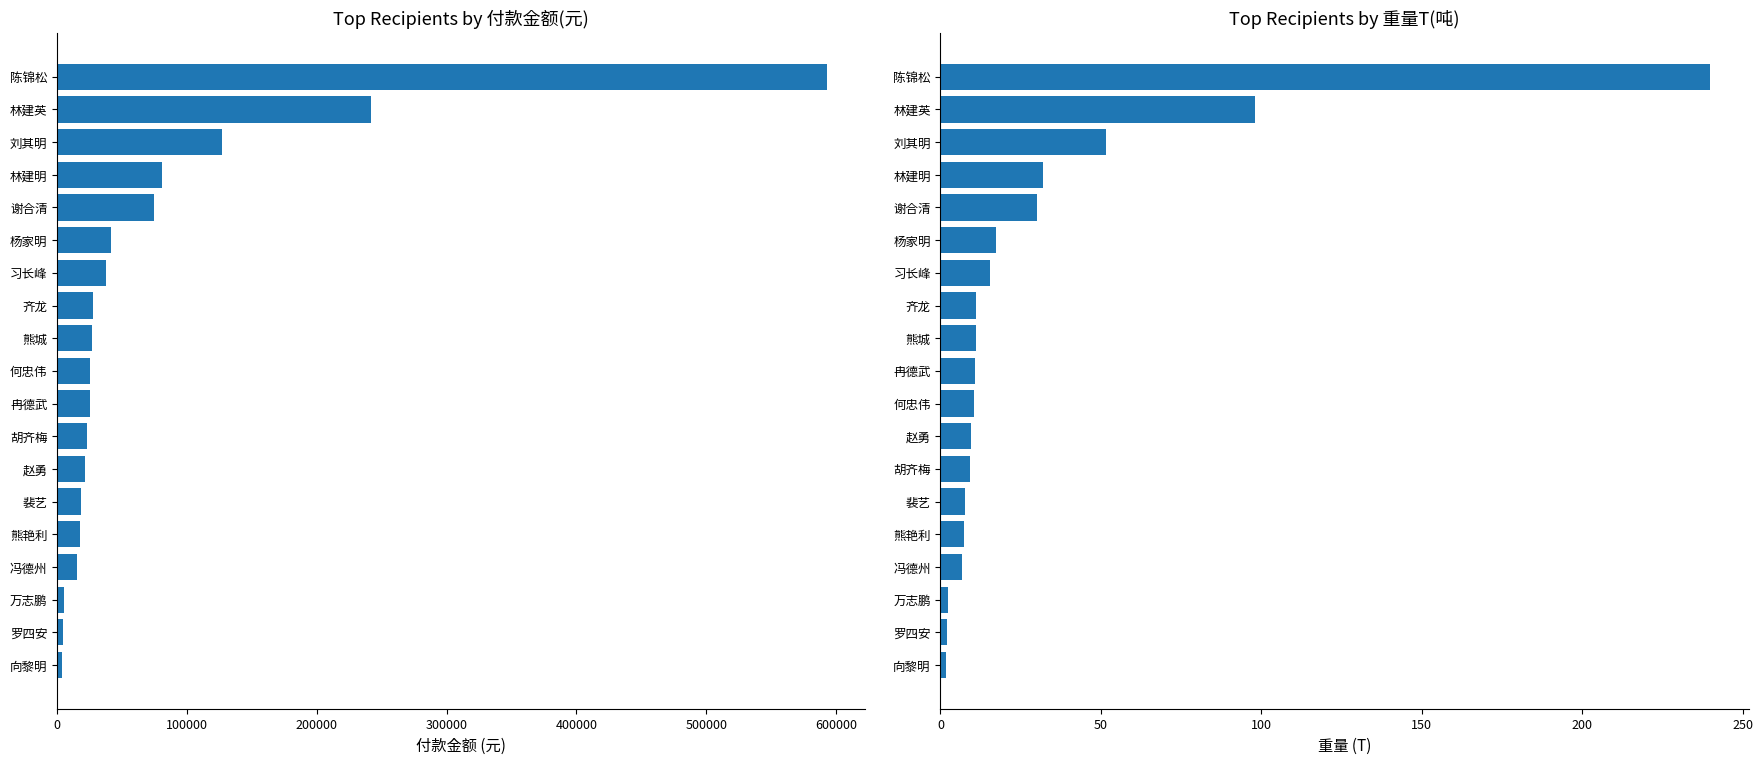

Between 0 and 200000, which series saw the biggest shift?

付款金额(元)